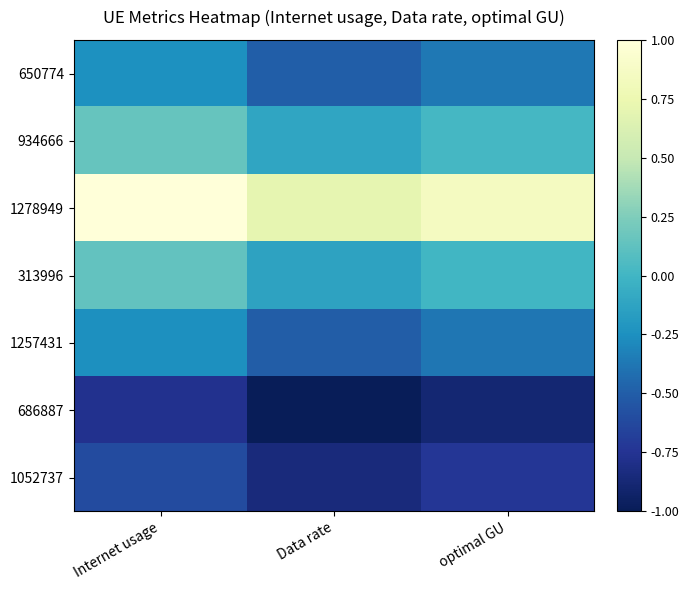

At which category is the sum across all series the highest?

Internet usage